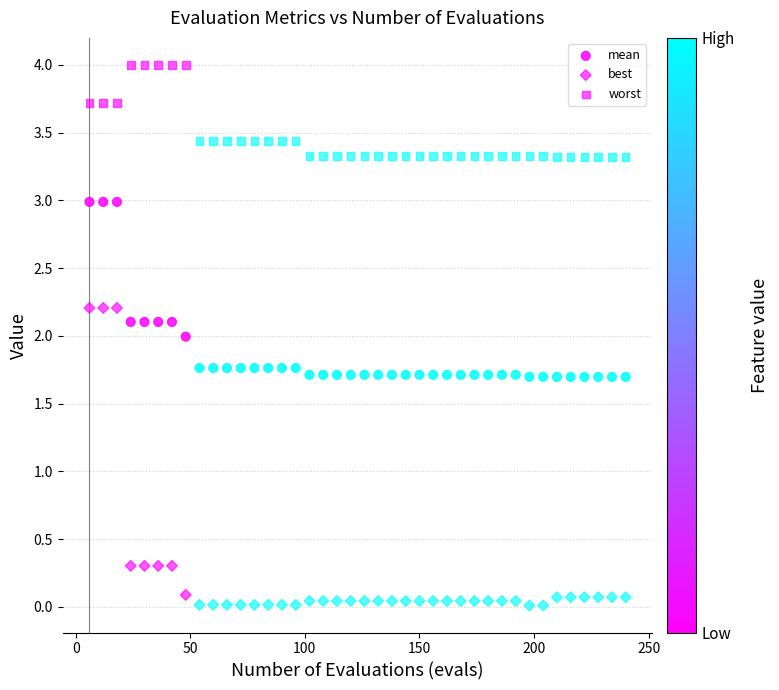

Count the number of points in this scatter plot.

120